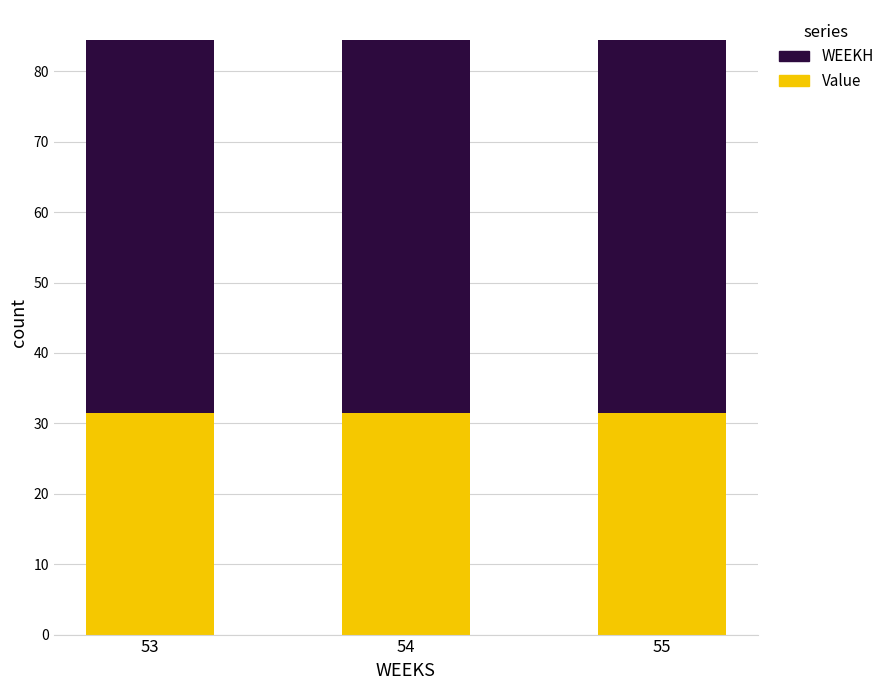

The value of Value at 54 is 47.3. True or false?

False